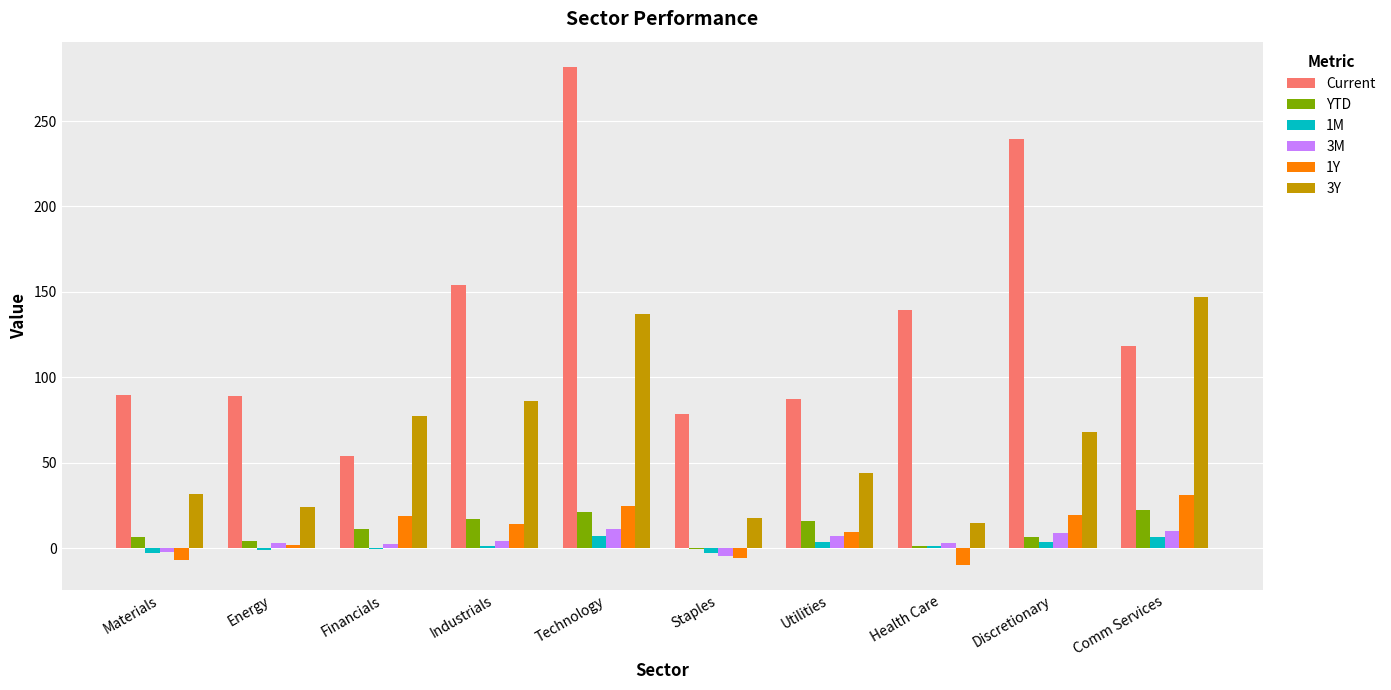

What is the maximum value shown in the chart?

281.9